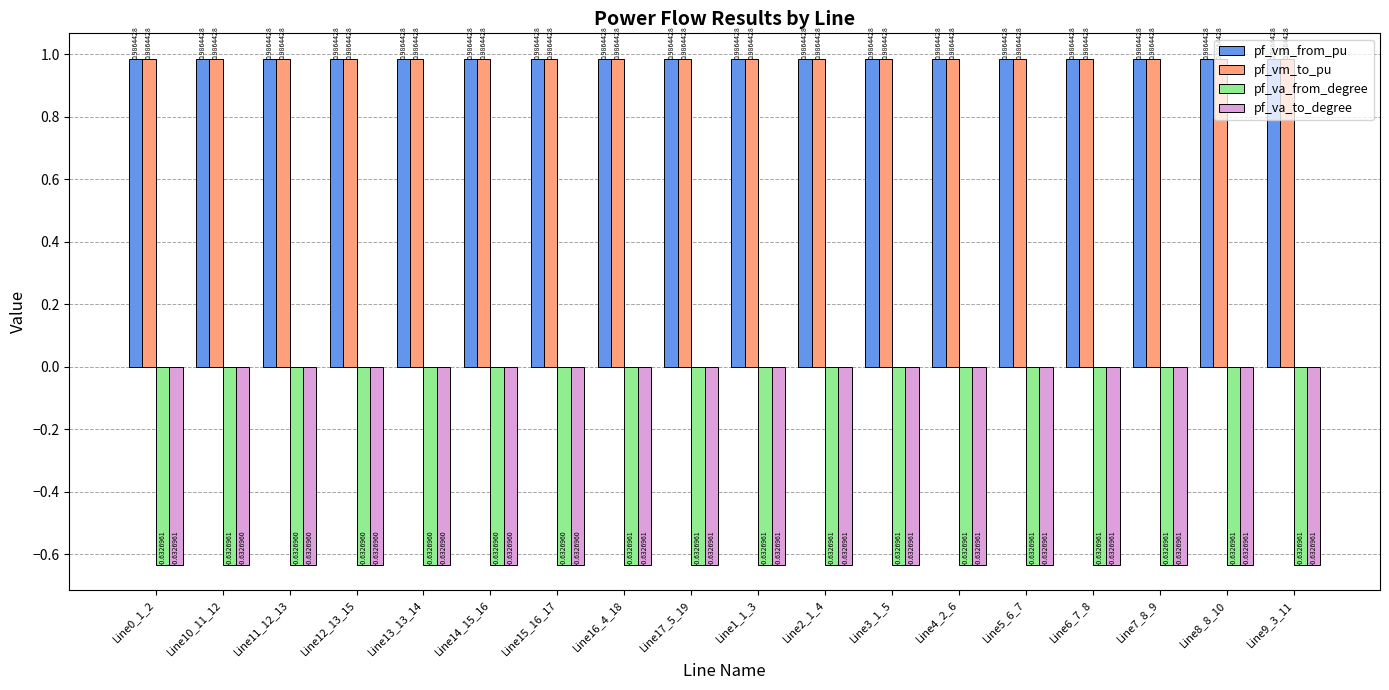

The pf_va_to_degree series shows -0.9 at Line12_13_15. True or false?

False